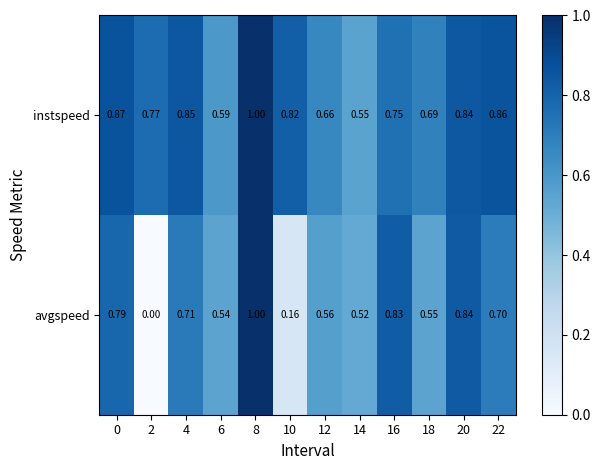

Count the number of data series in this chart.

2